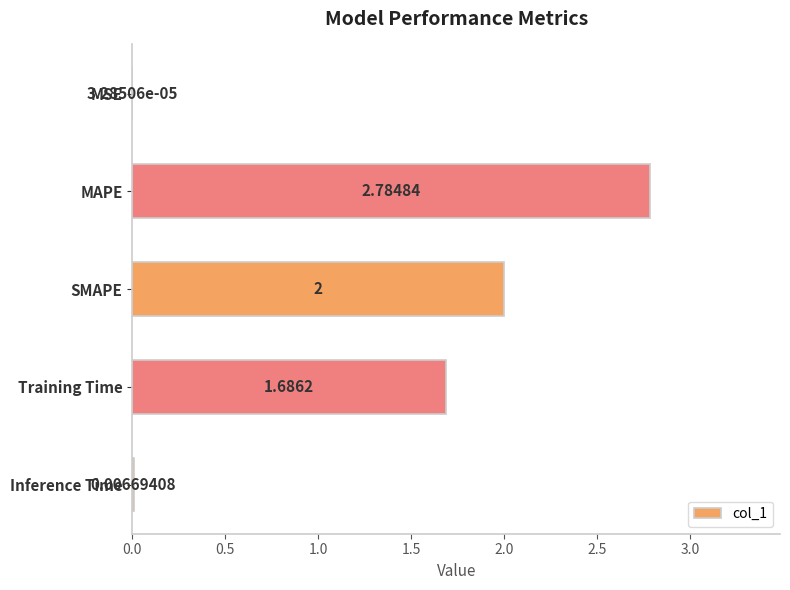

Which label corresponds to the largest value in the chart?

MAPE